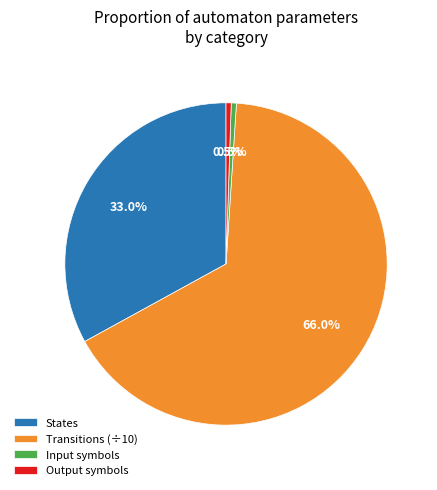

How many segments does this pie chart have?

4